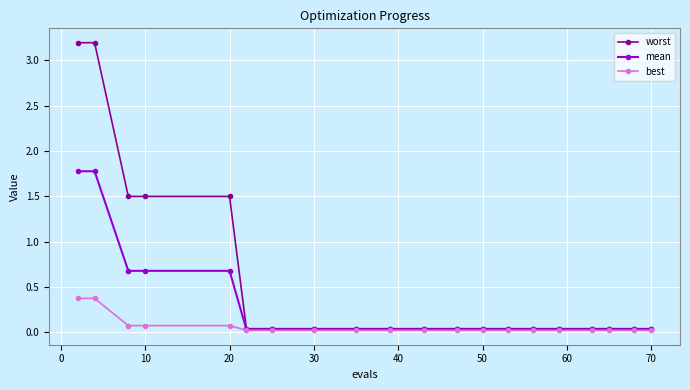

What is the highest value of the best series?

0.4